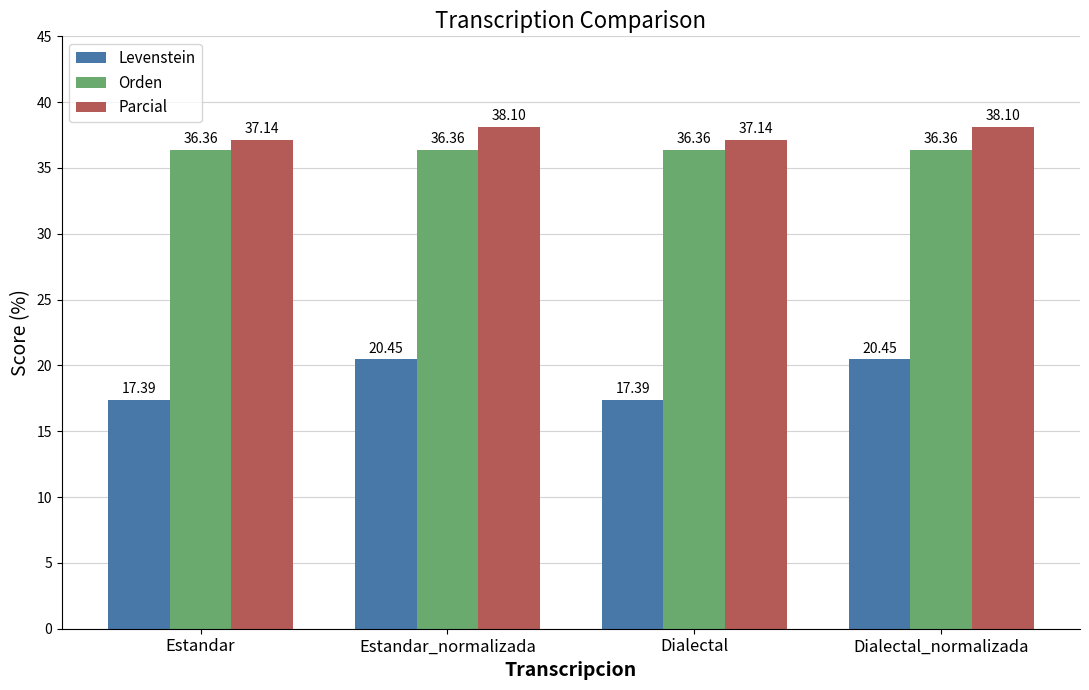

What is the difference between the highest and lowest values at Dialectal_normalizada?

17.6